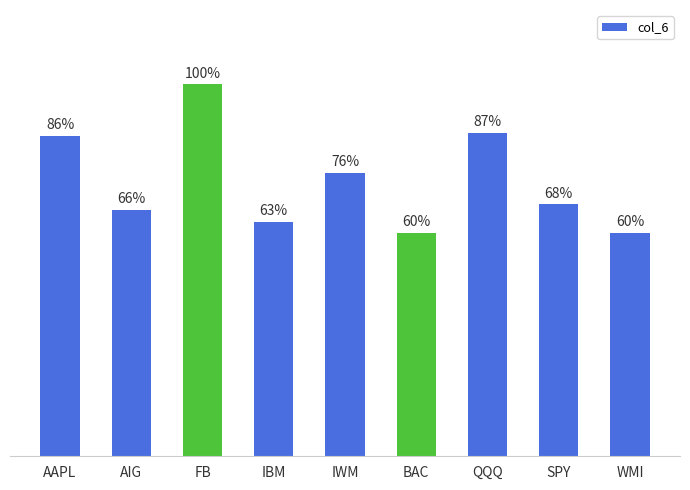

Are the bars horizontal?

No